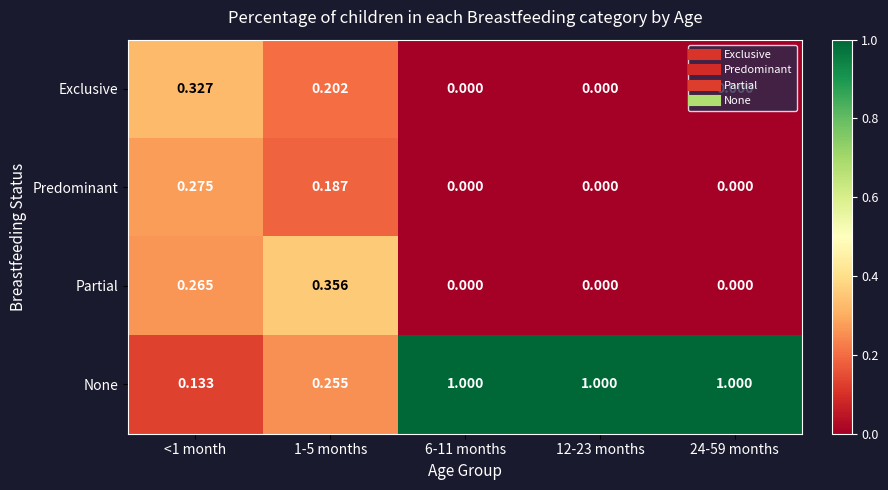

What is the difference between the highest and lowest values at 24-59 months?

1.0